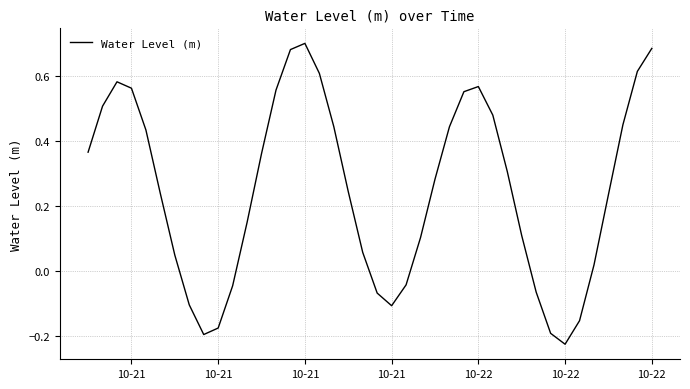

What is the difference between the maximum and minimum values?

0.9